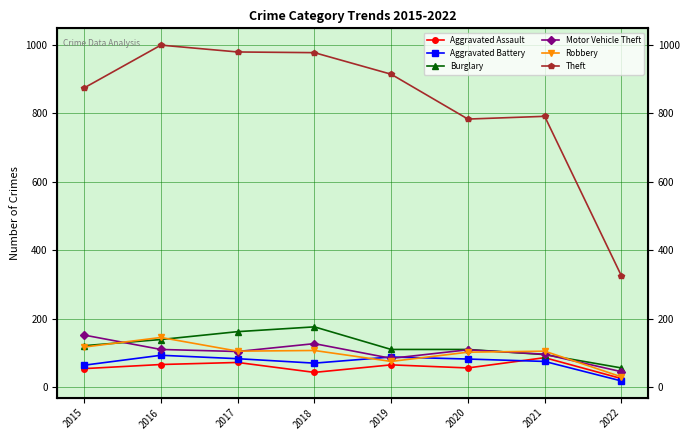

Which series has the largest total across all categories?

Theft